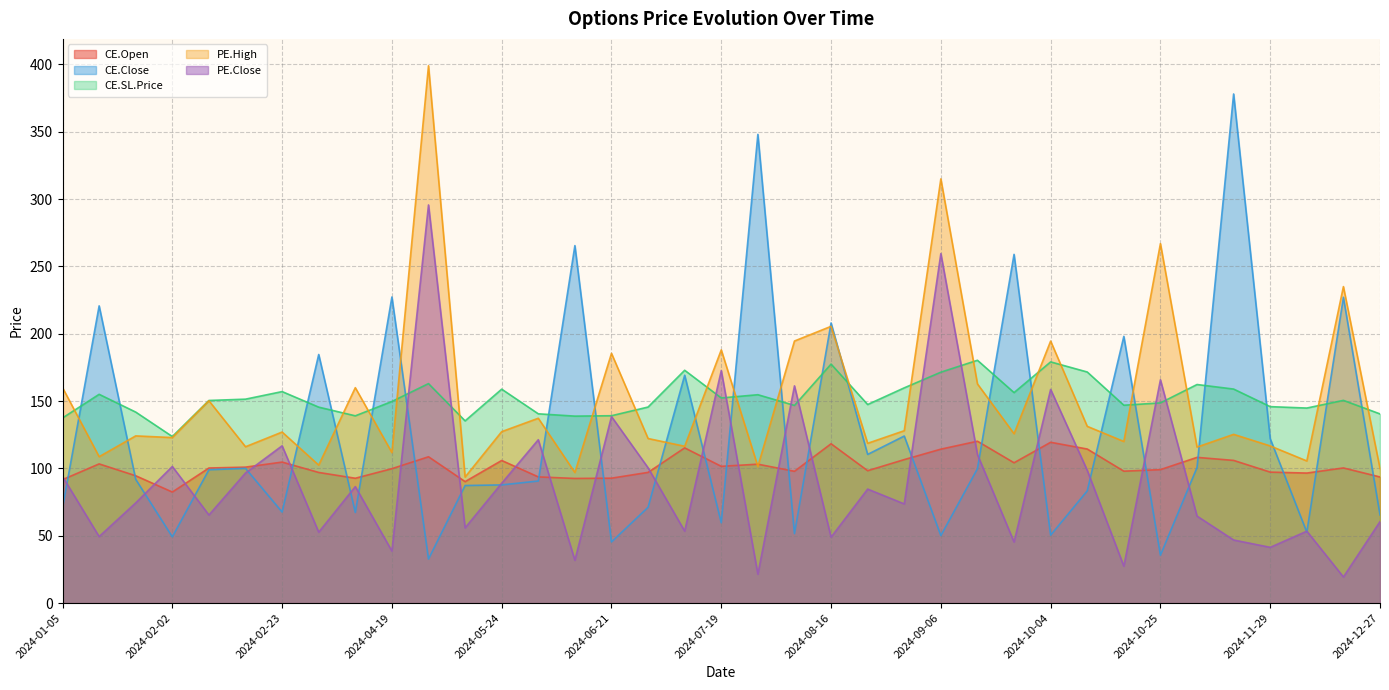

Reading right to left, what are all the values shown in this chart?

CE.Open: 2024-12-27=93.7	2024-12-13=100.3	2024-12-06=96.5	2024-11-29=97.2	2024-11-22=106.0	2024-11-08=108.2	2024-10-25=99.1	2024-10-18=98.0	2024-10-11=114.4	2024-10-04=119.4	2024-09-20=104.2	2024-09-13=120.2	2024-09-06=114.3	2024-08-30=106.5	2024-08-23=98.3	2024-08-16=118.3	2024-08-02=97.8	2024-07-26=103.2	2024-07-19=101.5	2024-07-05=115.2	2024-06-28=97.0	2024-06-21=92.8	2024-06-07=92.5	2024-05-31=93.7	2024-05-24=105.9	2024-05-10=90.2	2024-05-03=108.7	2024-04-19=99.8	2024-03-15=92.7	2024-03-01=97.0	2024-02-23=104.7	2024-02-16=101.0	2024-02-09=100.3	2024-02-02=82.5	2024-01-19=94.5	2024-01-12=103.3	2024-01-05=91.7
CE.Close: 2024-12-27=65.5	2024-12-13=227.1	2024-12-06=52.6	2024-11-29=122.0	2024-11-22=378.1	2024-11-08=100.7	2024-10-25=35.5	2024-10-18=198.1	2024-10-11=83.3	2024-10-04=50.5	2024-09-20=258.9	2024-09-13=99.8	2024-09-06=50.1	2024-08-30=124.0	2024-08-23=110.4	2024-08-16=208.0	2024-08-02=51.6	2024-07-26=348.1	2024-07-19=59.6	2024-07-05=169.2	2024-06-28=71.2	2024-06-21=45.4	2024-06-07=265.4	2024-05-31=90.7	2024-05-24=87.8	2024-05-10=87.3	2024-05-03=32.7	2024-04-19=227.3	2024-03-15=67.3	2024-03-01=184.6	2024-02-23=67.6	2024-02-16=100.0	2024-02-09=99.0	2024-02-02=49.2	2024-01-19=91.8	2024-01-12=220.7	2024-01-05=70.7
CE.SL.Price: 2024-12-27=140.5	2024-12-13=150.5	2024-12-06=144.8	2024-11-29=145.9	2024-11-22=158.9	2024-11-08=162.3	2024-10-25=148.7	2024-10-18=146.9	2024-10-11=171.6	2024-10-04=179.1	2024-09-20=156.3	2024-09-13=180.3	2024-09-06=171.4	2024-08-30=159.8	2024-08-23=147.4	2024-08-16=177.4	2024-08-02=146.8	2024-07-26=154.7	2024-07-19=152.3	2024-07-05=172.9	2024-06-28=145.6	2024-06-21=139.1	2024-06-07=138.8	2024-05-31=140.6	2024-05-24=158.8	2024-05-10=135.3	2024-05-03=163.0	2024-04-19=149.7	2024-03-15=139.1	2024-03-01=145.5	2024-02-23=157.1	2024-02-16=151.4	2024-02-09=150.4	2024-02-02=123.7	2024-01-19=141.8	2024-01-12=155.0	2024-01-05=137.5
PE.High: 2024-12-27=100.0	2024-12-13=235.0	2024-12-06=105.5	2024-11-29=116.7	2024-11-22=125.3	2024-11-08=115.8	2024-10-25=266.9	2024-10-18=120.0	2024-10-11=131.2	2024-10-04=194.6	2024-09-20=125.8	2024-09-13=162.8	2024-09-06=315.0	2024-08-30=128.0	2024-08-23=118.7	2024-08-16=205.5	2024-08-02=194.6	2024-07-26=101.5	2024-07-19=188.0	2024-07-05=116.5	2024-06-28=122.2	2024-06-21=185.4	2024-06-07=97.0	2024-05-31=137.2	2024-05-24=127.3	2024-05-10=93.6	2024-05-03=399.0	2024-04-19=111.8	2024-03-15=159.9	2024-03-01=102.5	2024-02-23=127.0	2024-02-16=116.1	2024-02-09=150.2	2024-02-02=122.9	2024-01-19=124.2	2024-01-12=108.7	2024-01-05=160.0
PE.Close: 2024-12-27=60.5	2024-12-13=19.4	2024-12-06=53.4	2024-11-29=41.4	2024-11-22=46.9	2024-11-08=64.6	2024-10-25=165.8	2024-10-18=27.4	2024-10-11=98.6	2024-10-04=158.7	2024-09-20=45.4	2024-09-13=110.3	2024-09-06=259.5	2024-08-30=73.7	2024-08-23=84.7	2024-08-16=49.0	2024-08-02=161.3	2024-07-26=21.4	2024-07-19=172.7	2024-07-05=53.5	2024-06-28=100.5	2024-06-21=138.5	2024-06-07=31.8	2024-05-31=121.3	2024-05-24=89.0	2024-05-10=55.9	2024-05-03=295.6	2024-04-19=38.6	2024-03-15=86.5	2024-03-01=52.6	2024-02-23=116.8	2024-02-16=96.6	2024-02-09=65.4	2024-02-02=101.5	2024-01-19=74.4	2024-01-12=49.4	2024-01-05=94.0